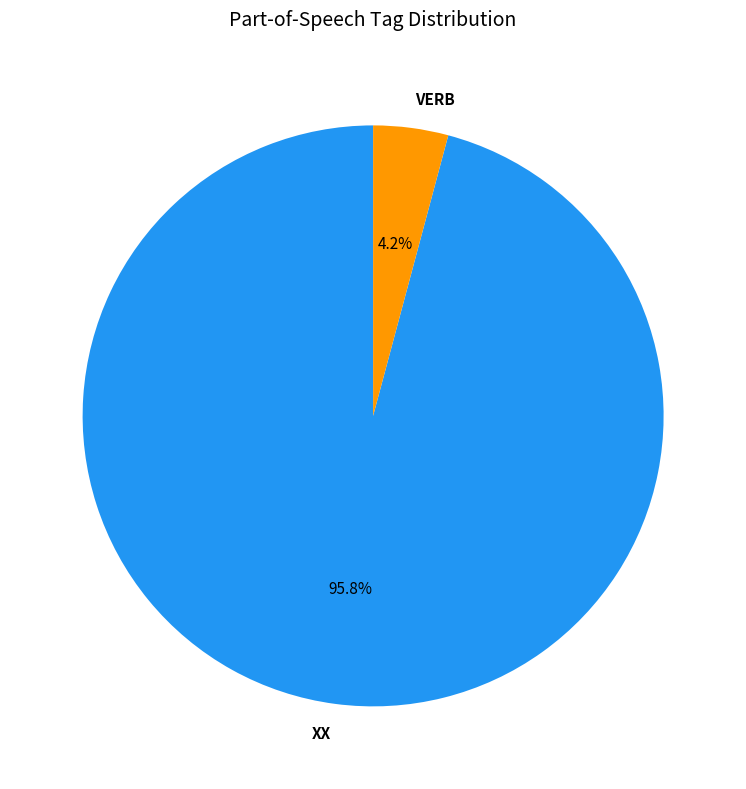

Does any single category account for the majority?

Yes